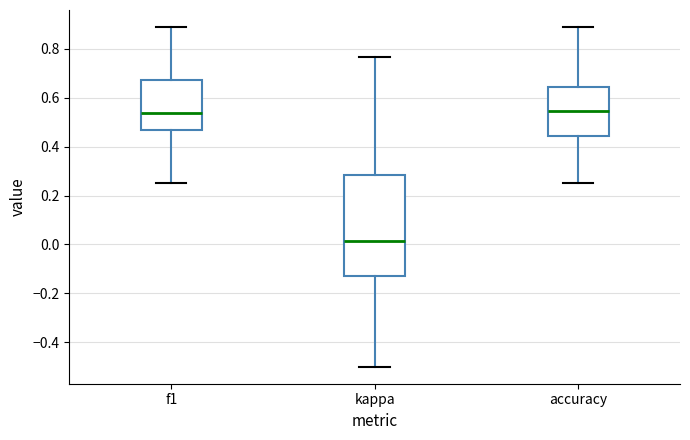

Where does the upper whisker of the box for accuracy end on the y-axis? The values are not printed on the chart, so give them approximately, as read against the axis.

0.88